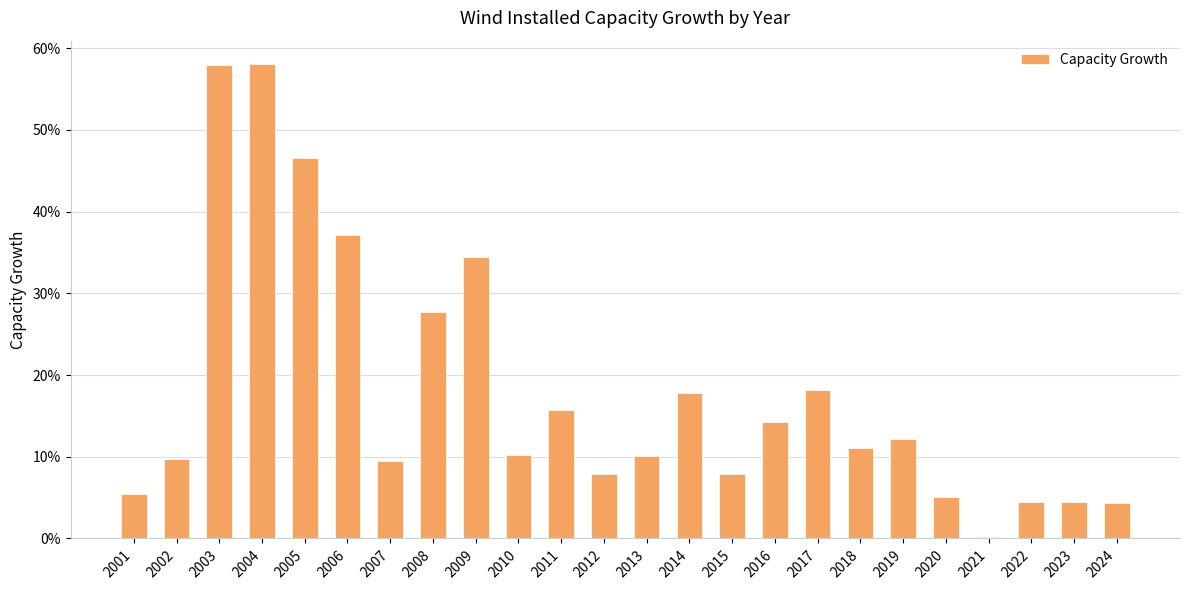

True or false: the data shows 0.2 at 2002.

False